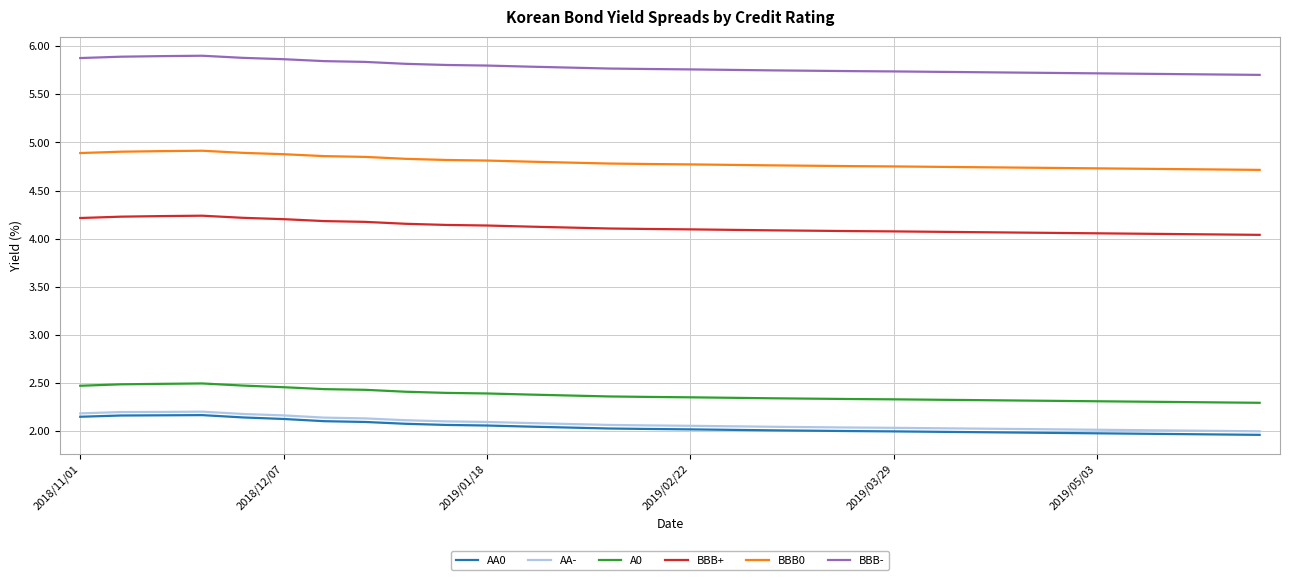

In BBB-, how many points are higher than both neighbors (excluding endpoints)?

1